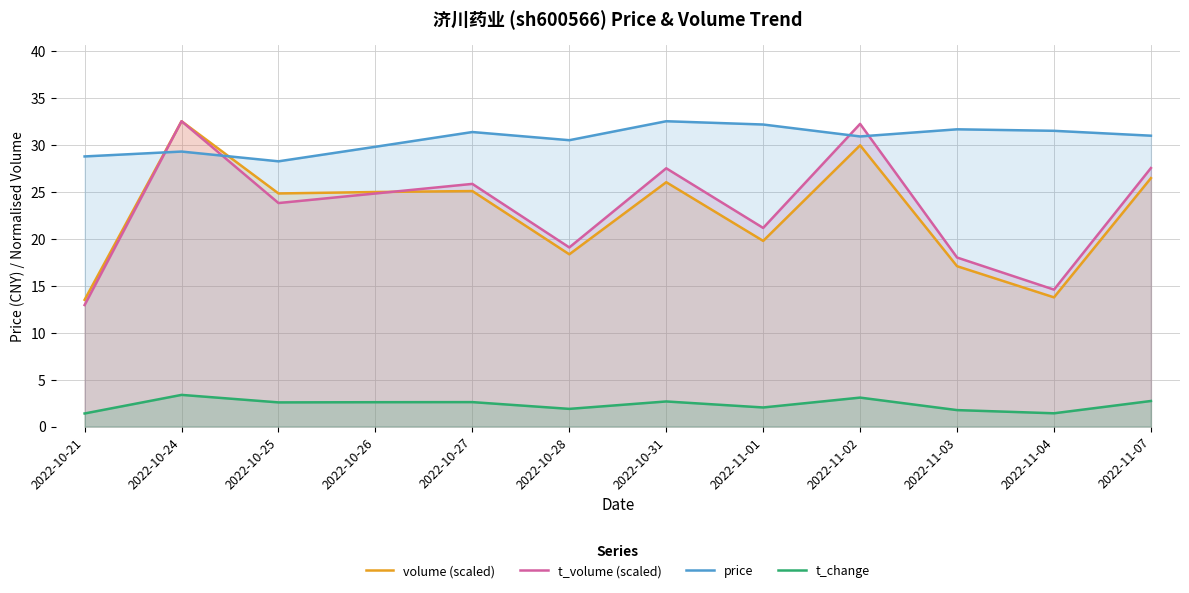

What is the greatest value displayed?

32.5